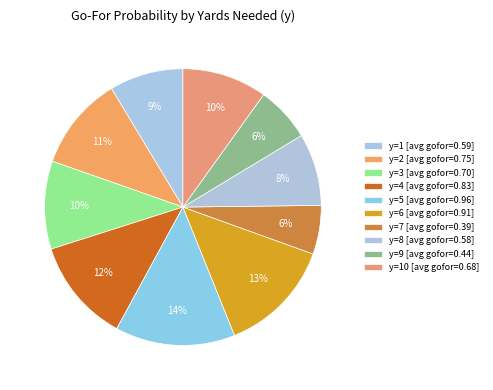

How many slices are in this pie chart?

10